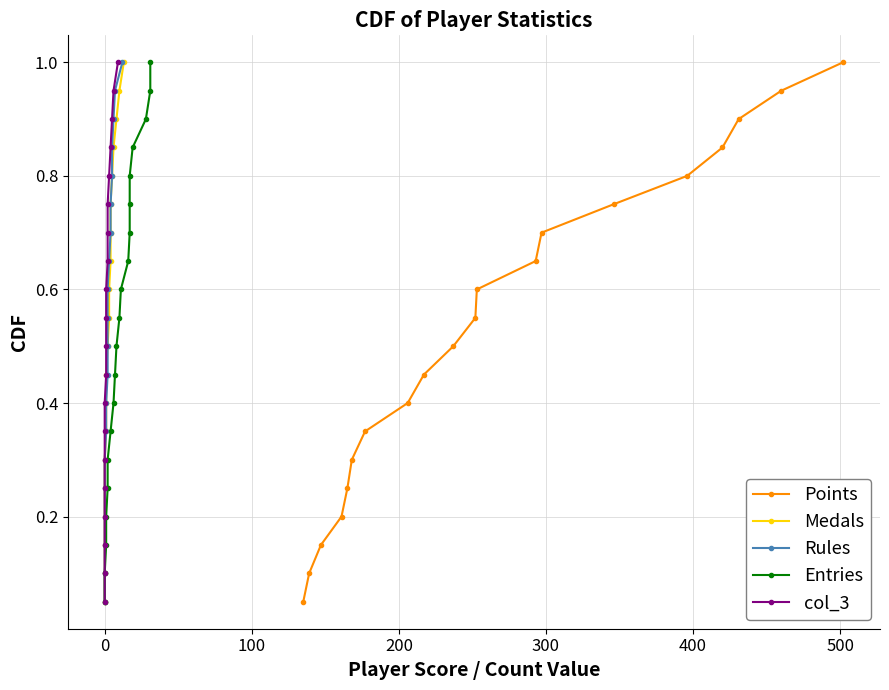

Count the number of categories in the chart.

20